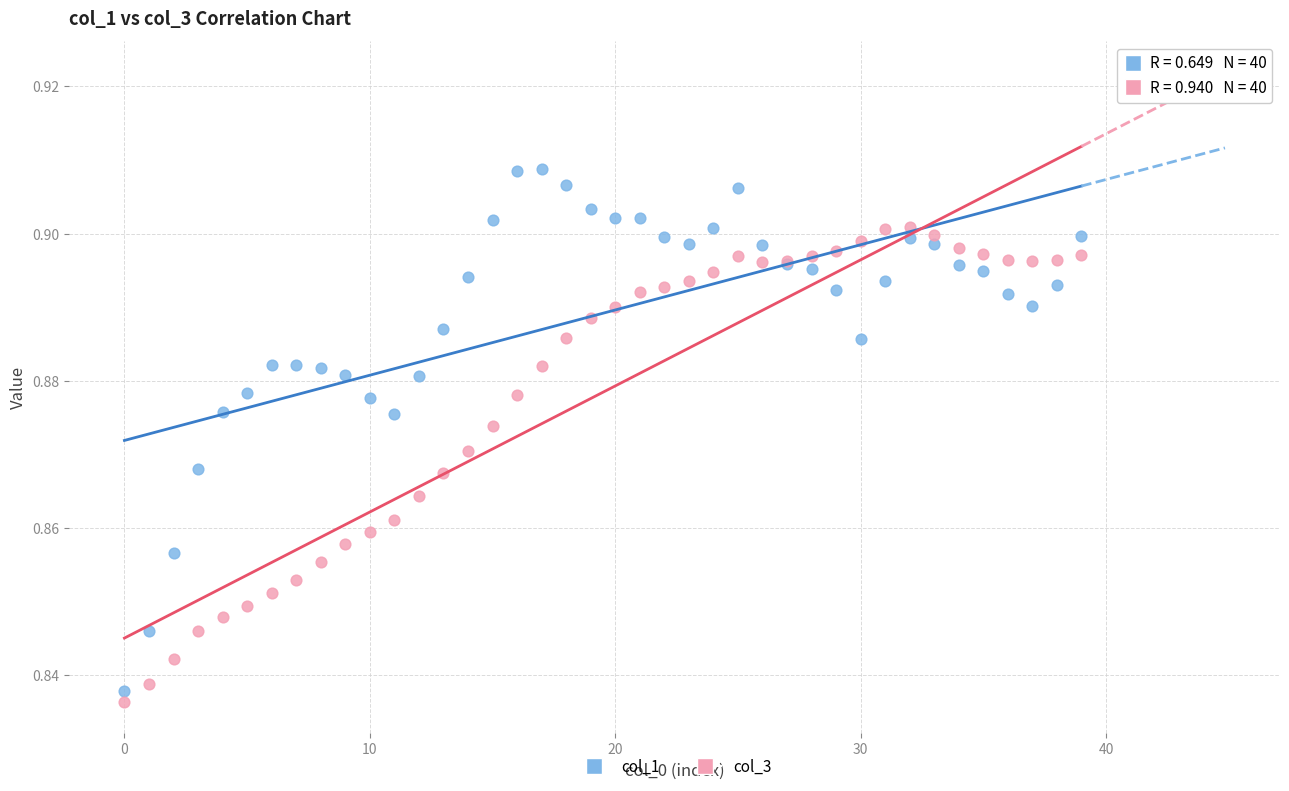

Which series has the largest Y range (max minus min)?

col_1